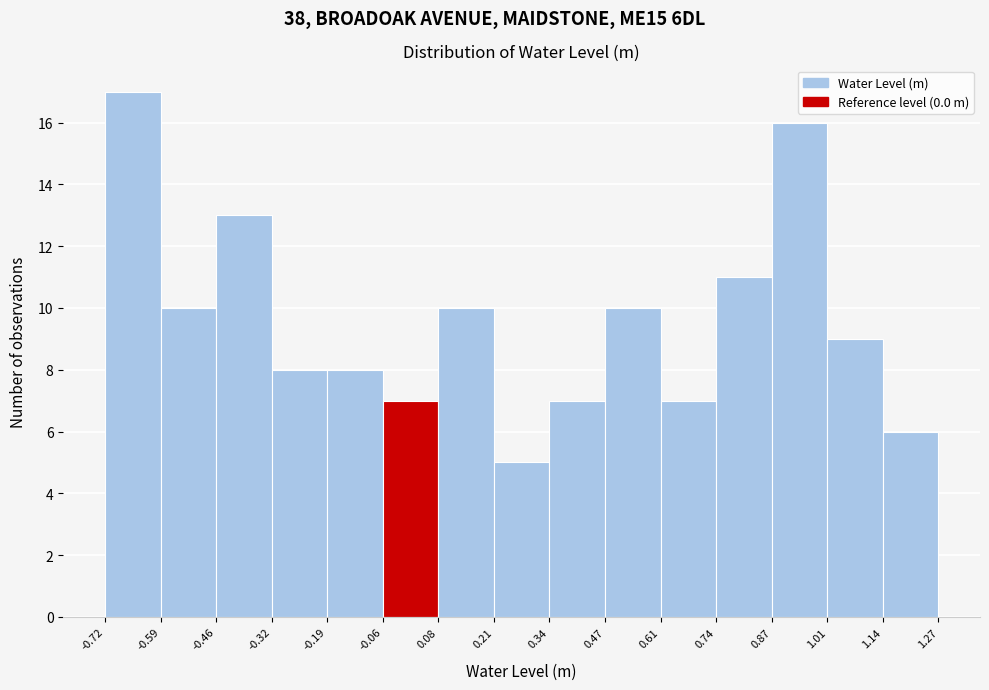

Reading left to right, transcribe this chart: for each bar, give the range it covers on the x-axis and its height. The values are not printed on the chart, so give them approximately, as read against the axis.

-0.72 to -0.59: 17
-0.59 to -0.46: 10
-0.46 to -0.32: 13
-0.32 to -0.19: 8
-0.19 to -0.06: 8
-0.06 to 0.08: 7
0.08 to 0.21: 10
0.21 to 0.34: 5
0.34 to 0.47: 7
0.47 to 0.61: 10
0.61 to 0.74: 7
0.74 to 0.87: 11
0.87 to 1.01: 16
1.01 to 1.14: 9
1.14 to 1.27: 6